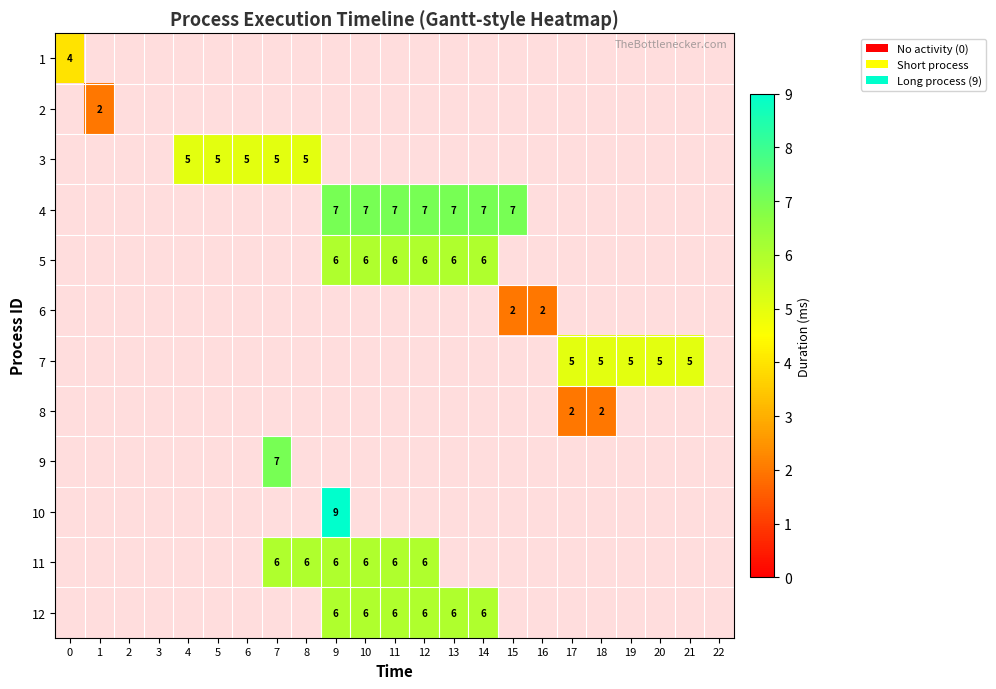

True or false: 3 has a value of 2 at 8.

False